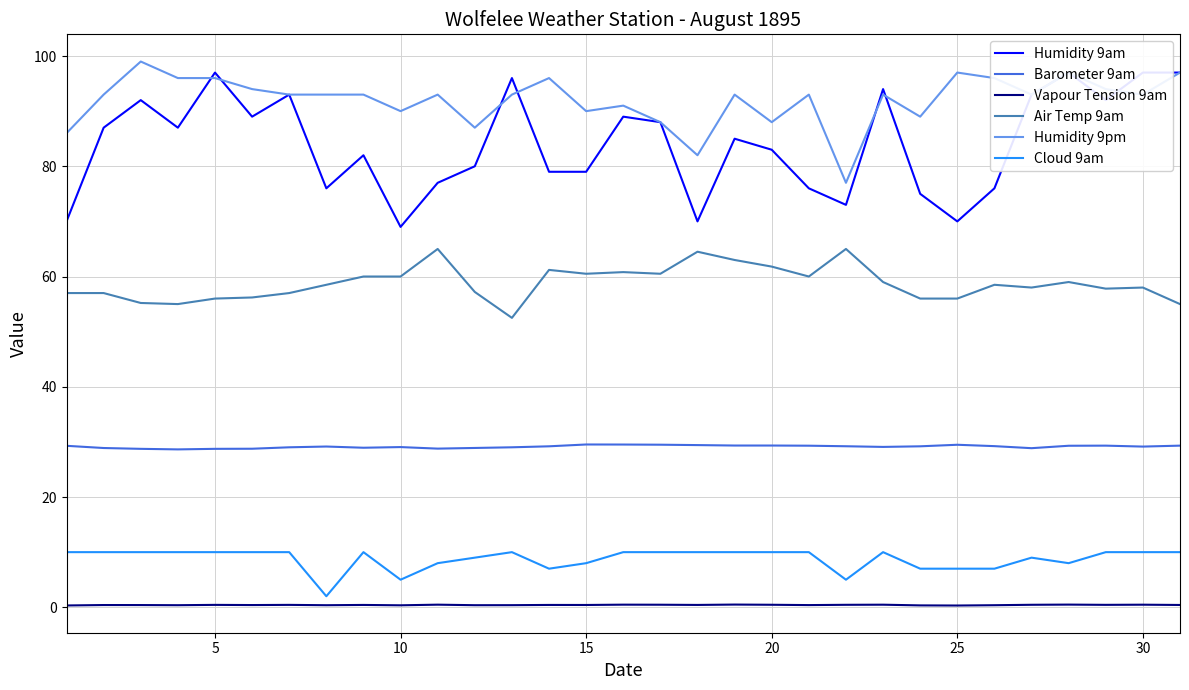

List the series in order of their peak value, lowest first.

Vapour Tension 9am, Cloud 9am, Barometer 9am, Air Temp 9am, Humidity 9am, Humidity 9pm